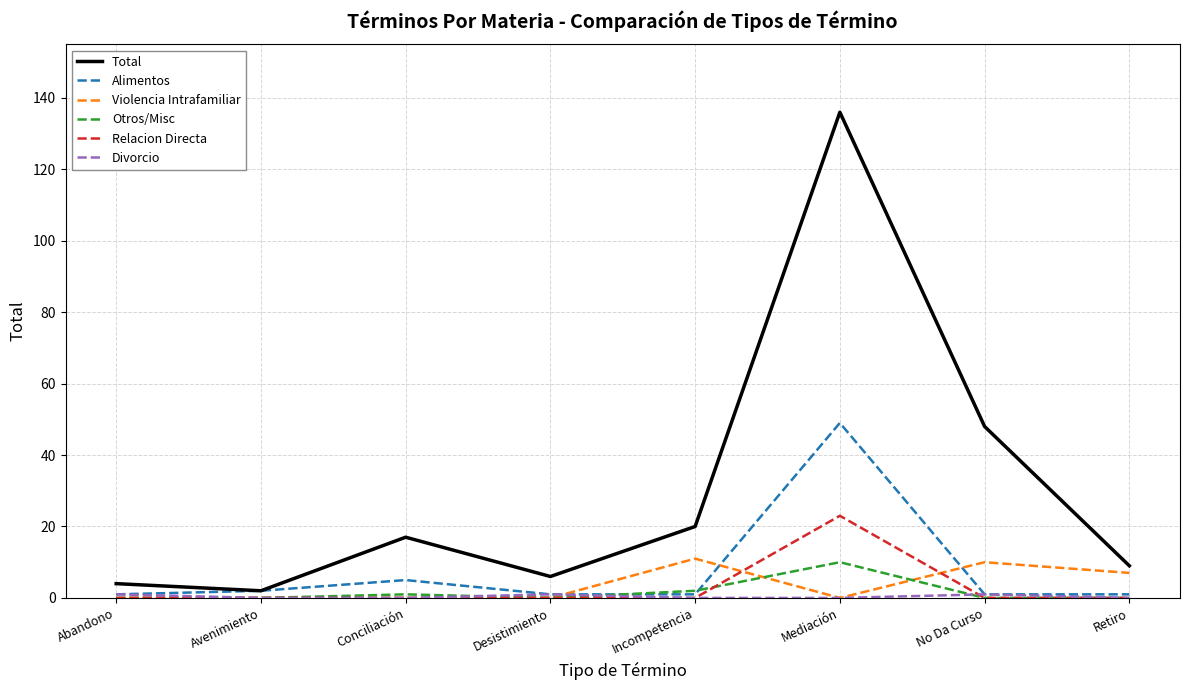

True or false: Relacion Directa has a value of 0 at No Da Curso.

True